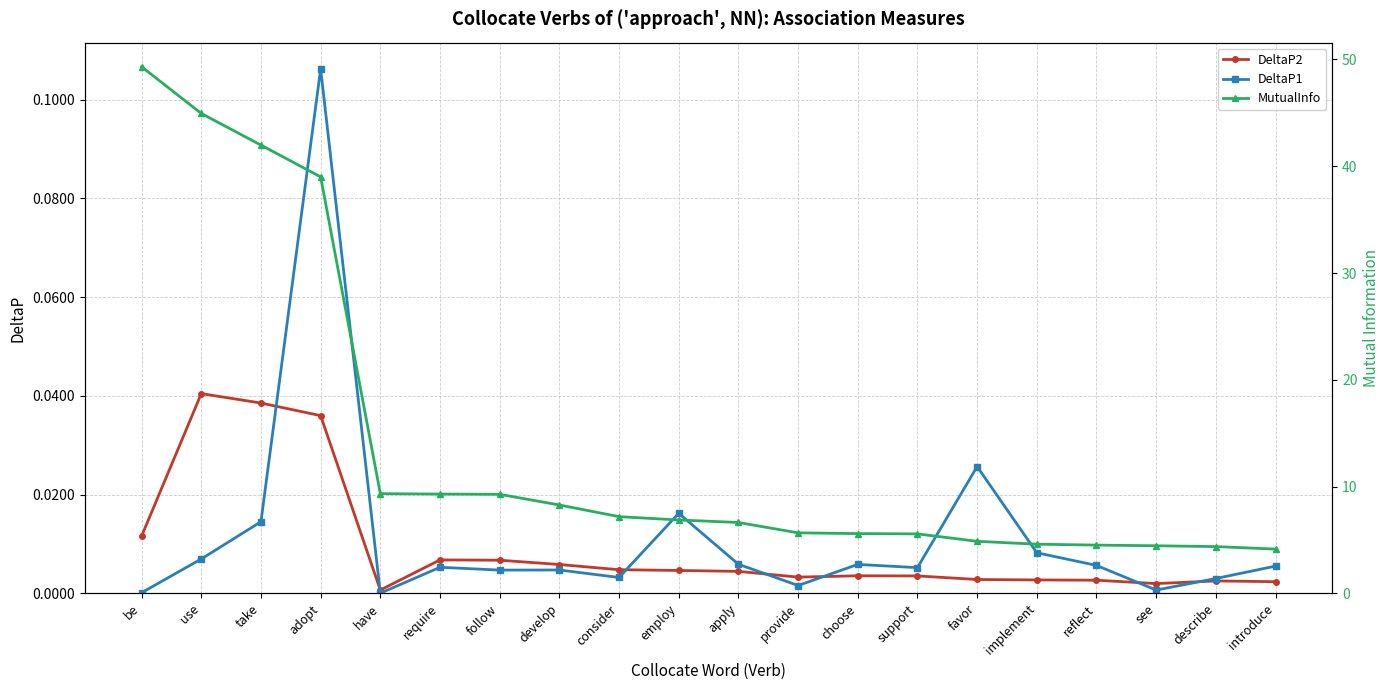

List the labels in order of DeltaP2 value, smallest first.

have, see, introduce, describe, reflect, implement, favor, provide, support, choose, apply, employ, consider, develop, follow, require, be, adopt, take, use